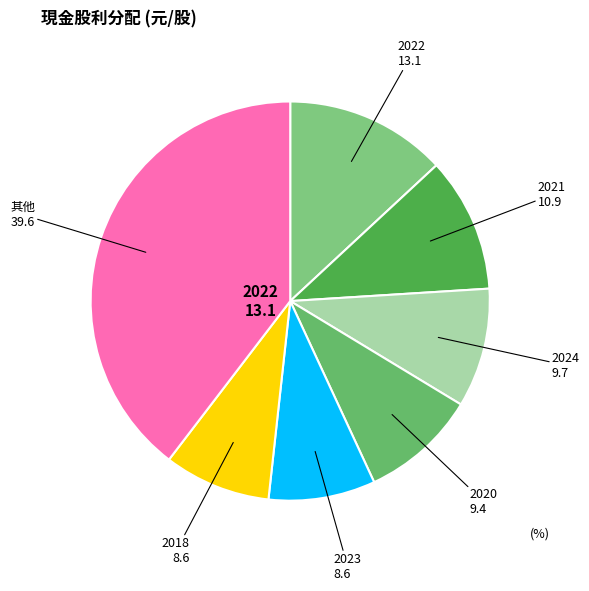

Is the sum of 2018 and 其他 greater than half?

No